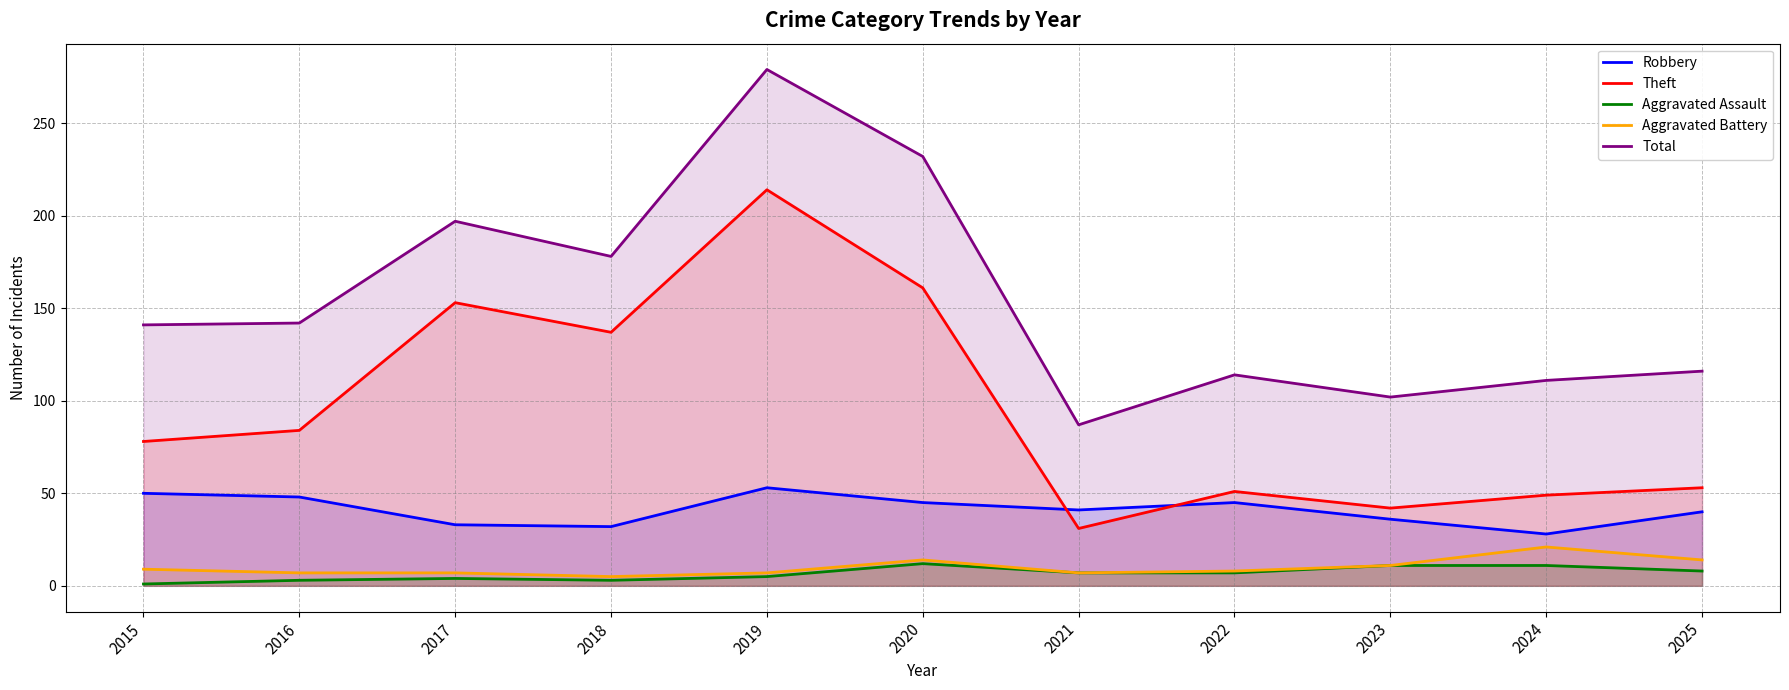

What is the value of the Theft point at the 9th from the left?

42